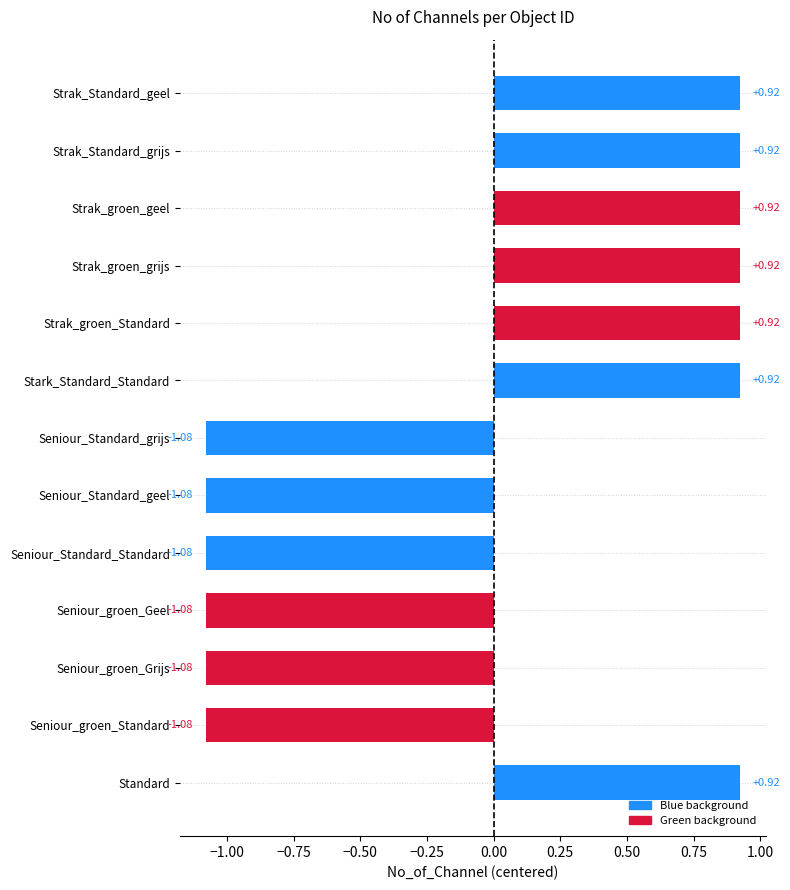

List the labels in order of value, smallest first.

Seniour_groen_Standard, Seniour_groen_Grijs, Seniour_groen_Geel, Seniour_Standard_Standard, Seniour_Standard_geel, Seniour_Standard_grijs, Standard, Stark_Standard_Standard, Strak_groen_Standard, Strak_groen_grijs, Strak_groen_geel, Strak_Standard_grijs, Strak_Standard_geel